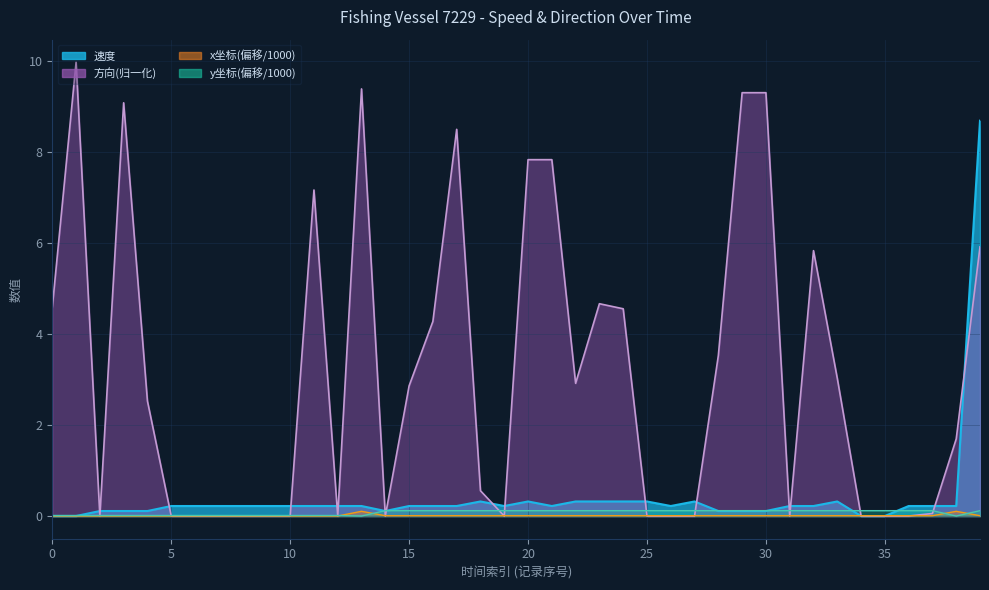

Is it true that 速度 equals 0.2 at 16?

True